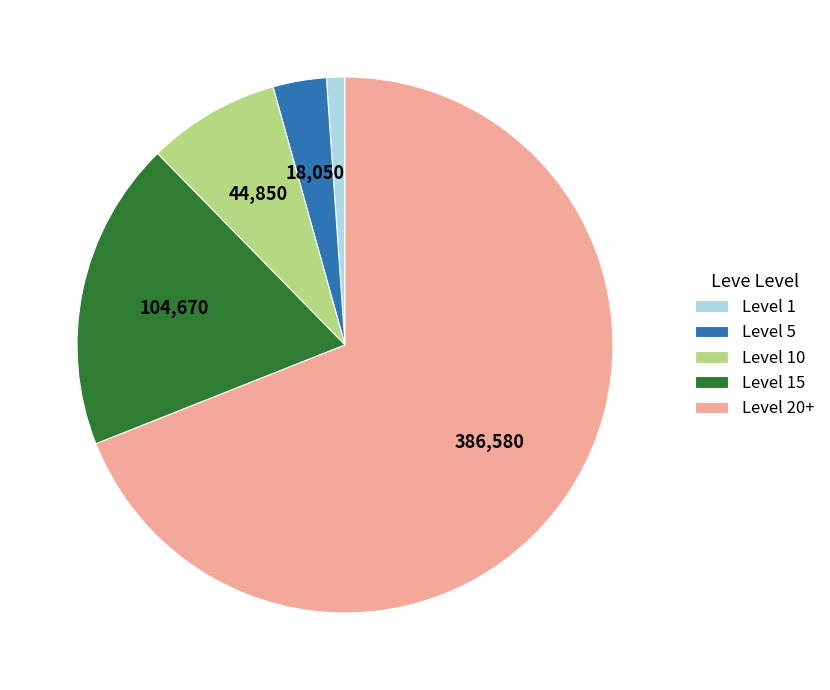

Is there any slice that represents more than half of the pie?

Yes